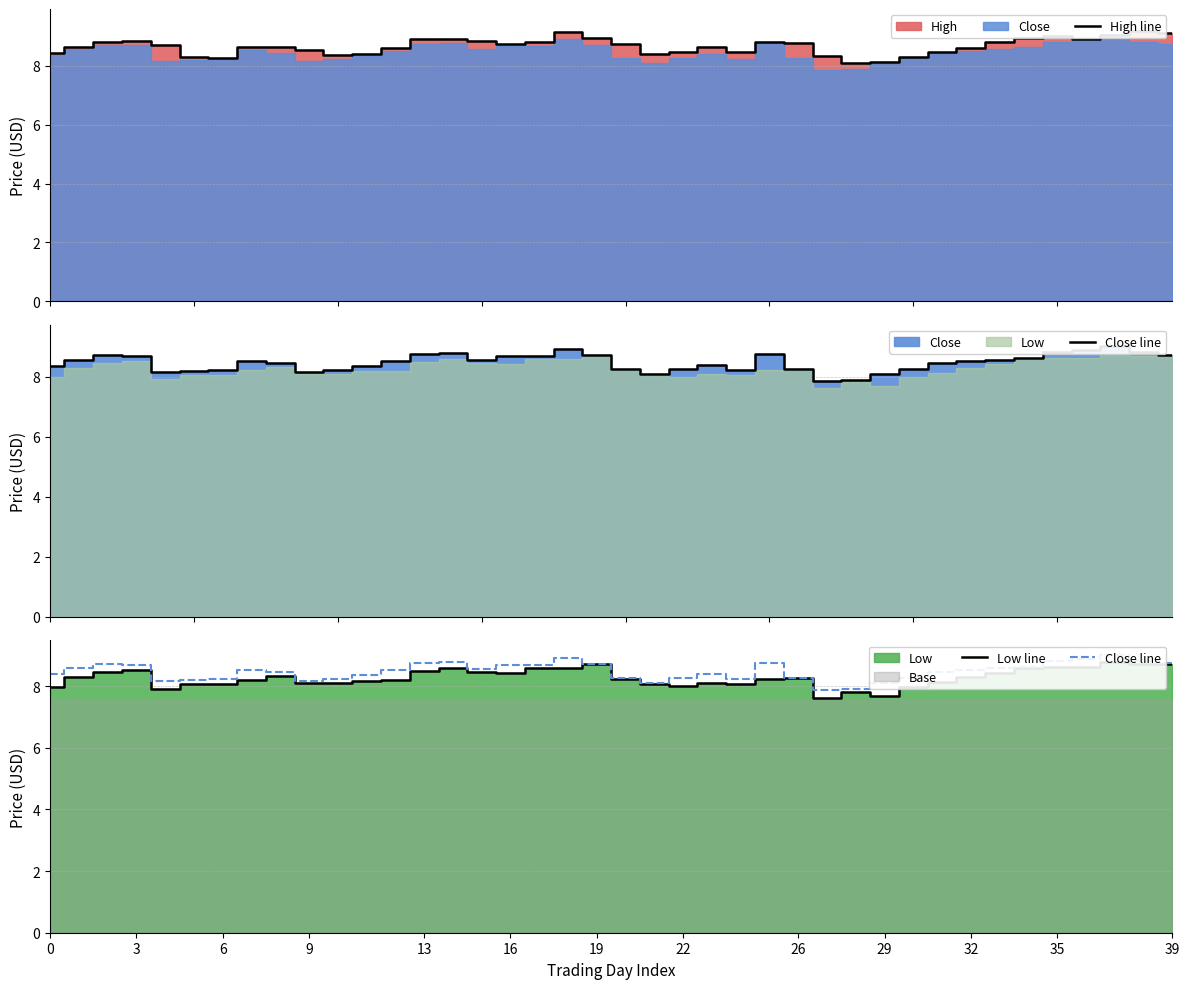

Which series has the largest total across all categories?

High line